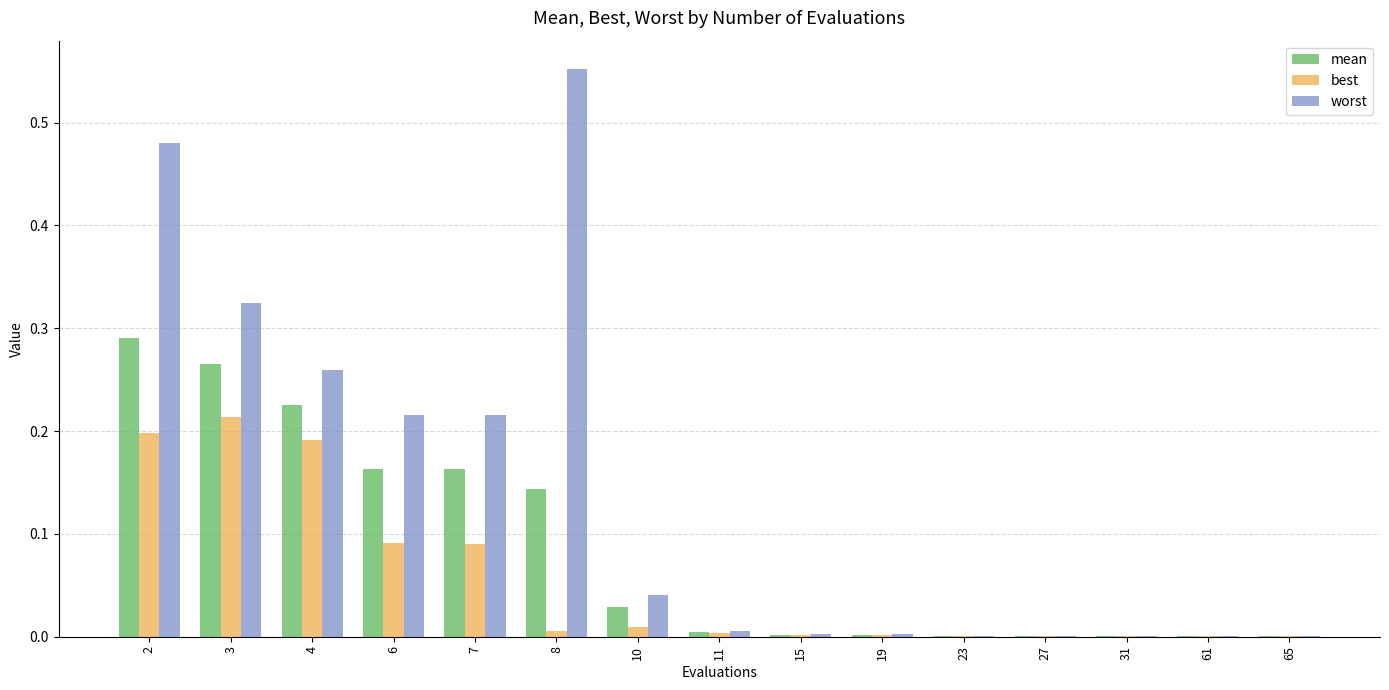

The worst series shows 0.1 at 6. True or false?

False